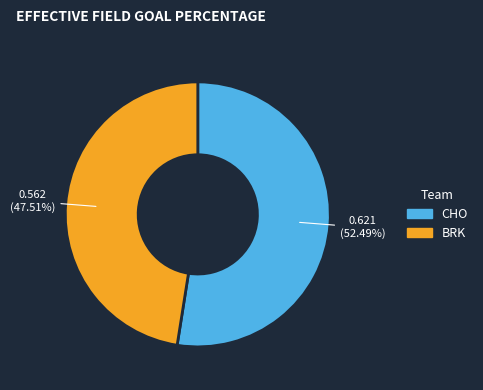

To the nearest percent, what portion does CHO represent?

52%